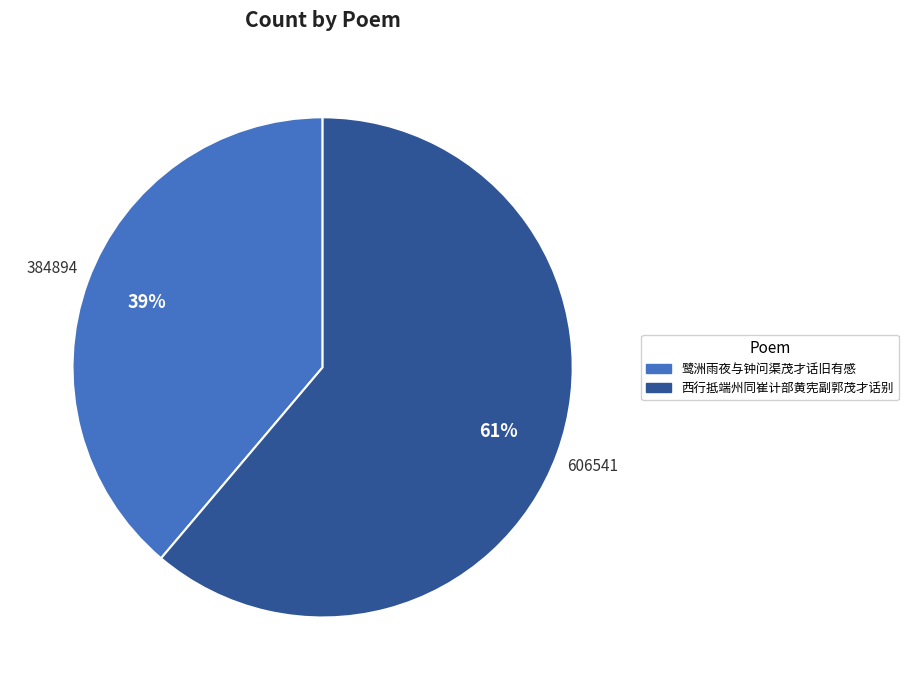

To the nearest percent, what portion does 鹭洲雨夜与钟问渠茂才话旧有感 represent?

39%